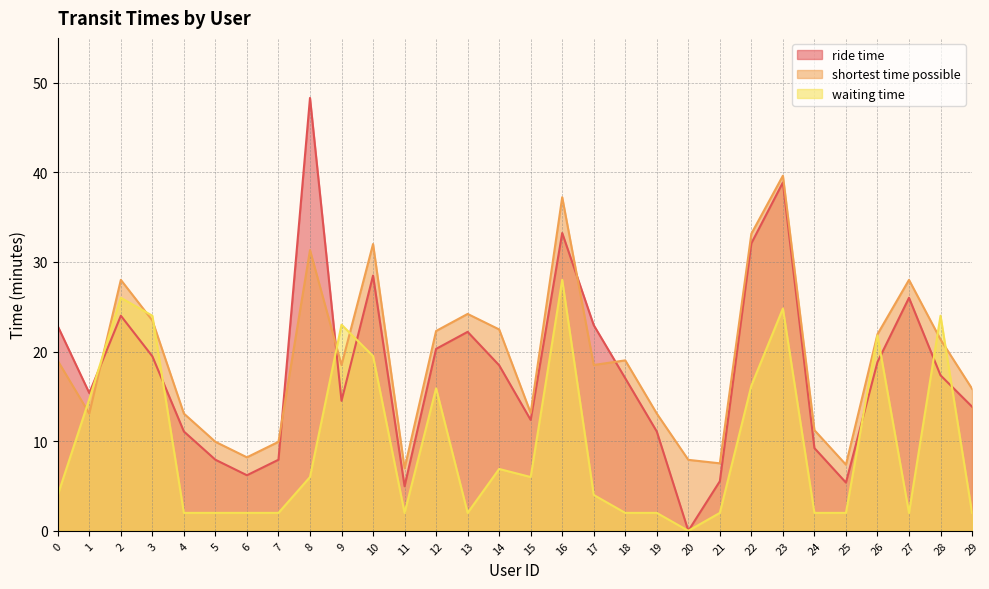

How many interior local peaks does the ride time series have?

7